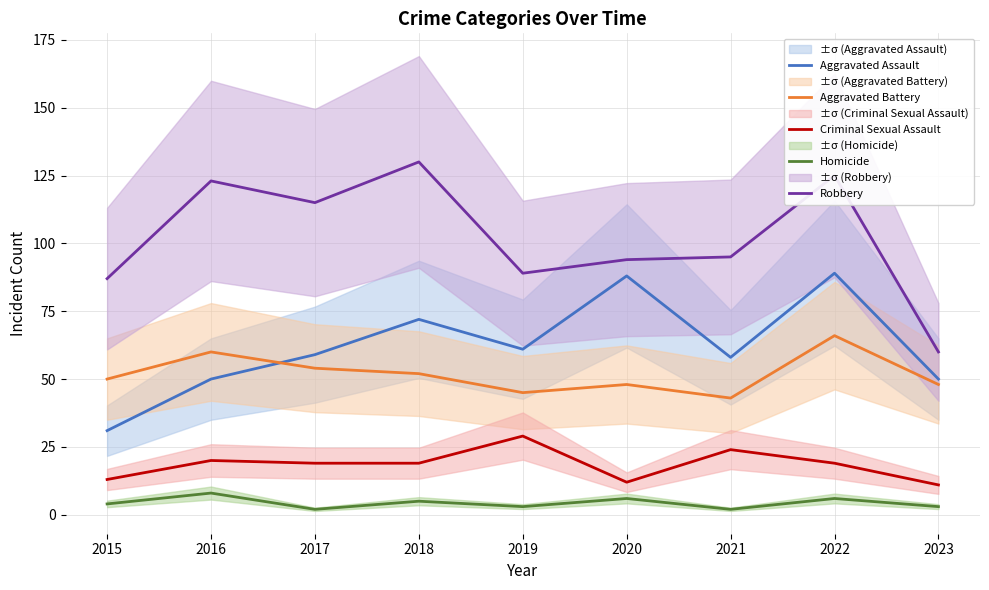

Is this an area chart (filled region under the line)?

No